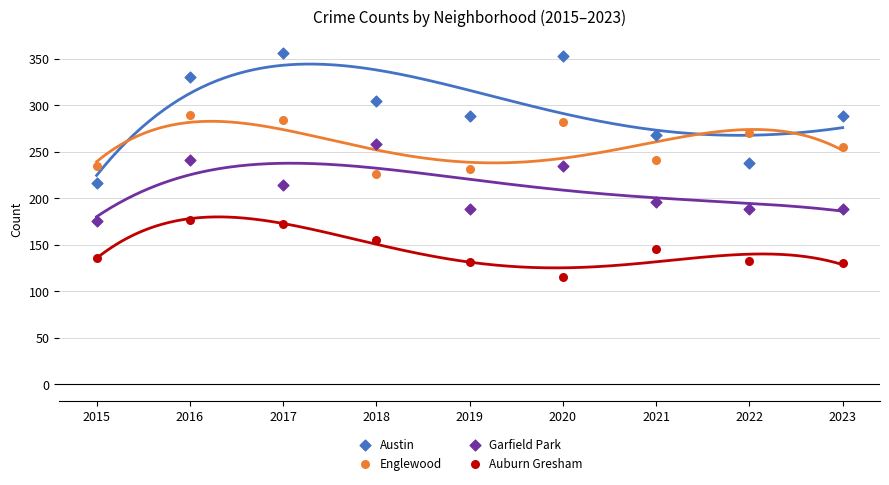

Which series has the largest Y range (max minus min)?

Austin